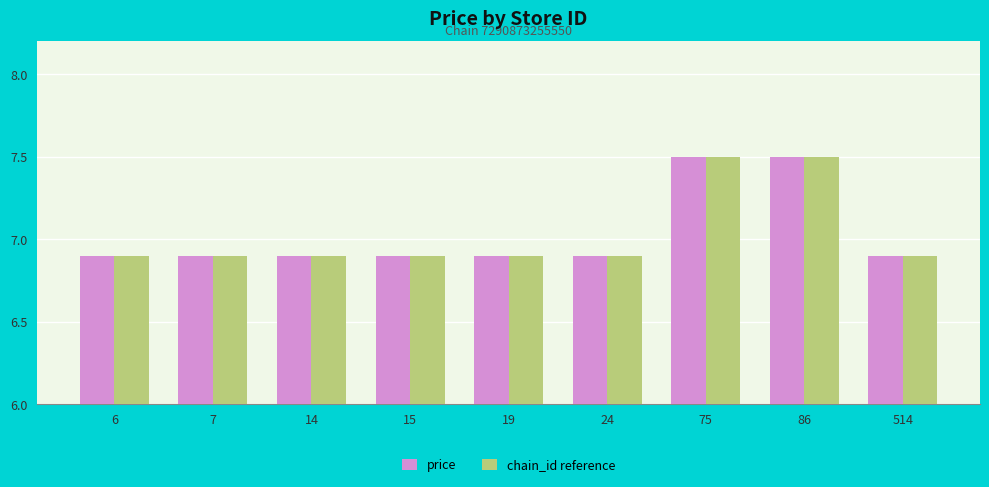

What is the value of the chain_id reference bar at the 2nd from the left?

6.9